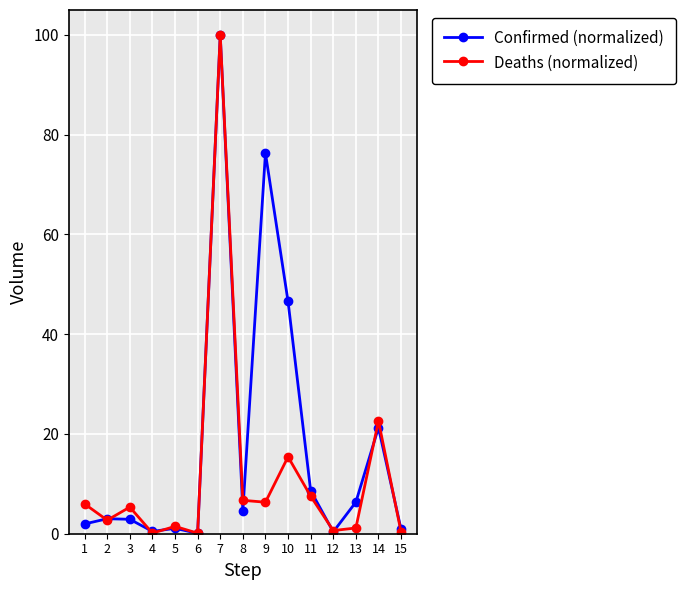

Which series changed the most between 1 and 6?

Deaths (normalized)